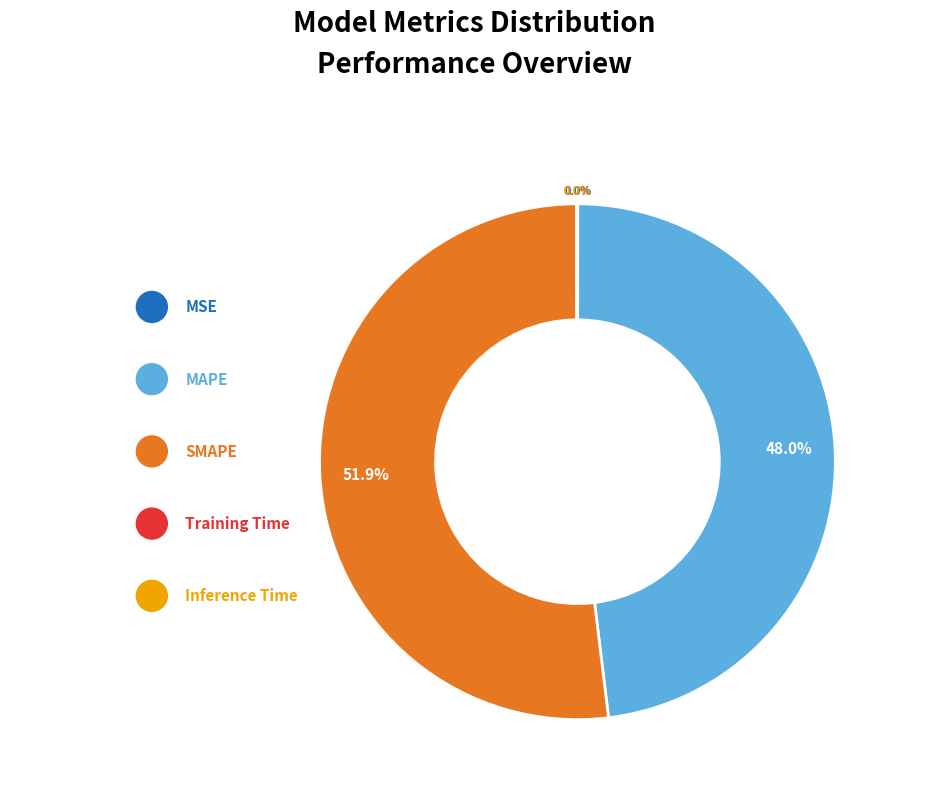

Between MAPE and MSE, which is larger?

MAPE